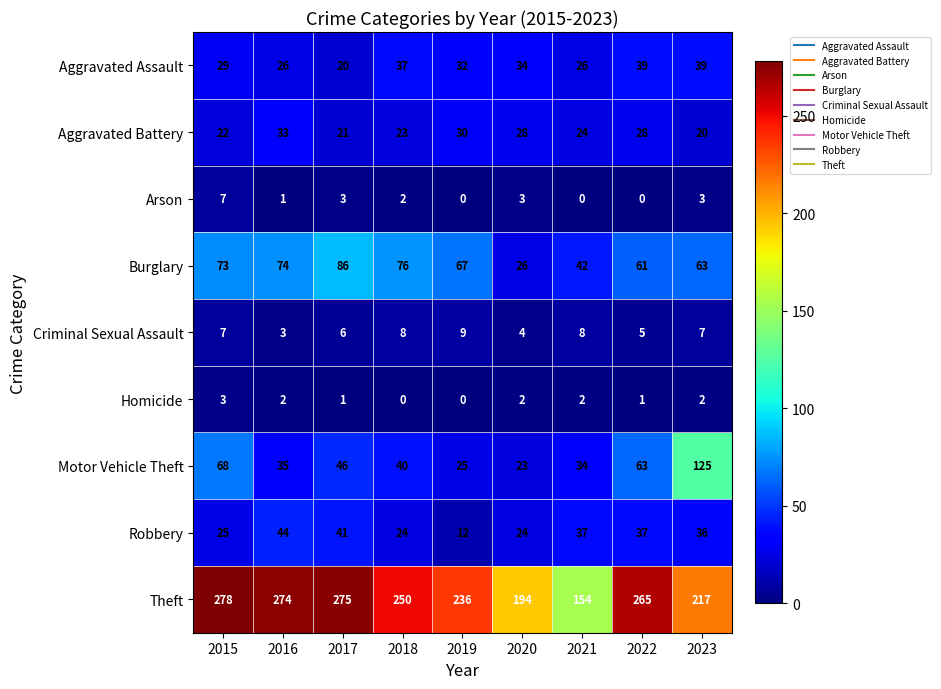

Is it true that Motor Vehicle Theft equals 68 at 2015?

True